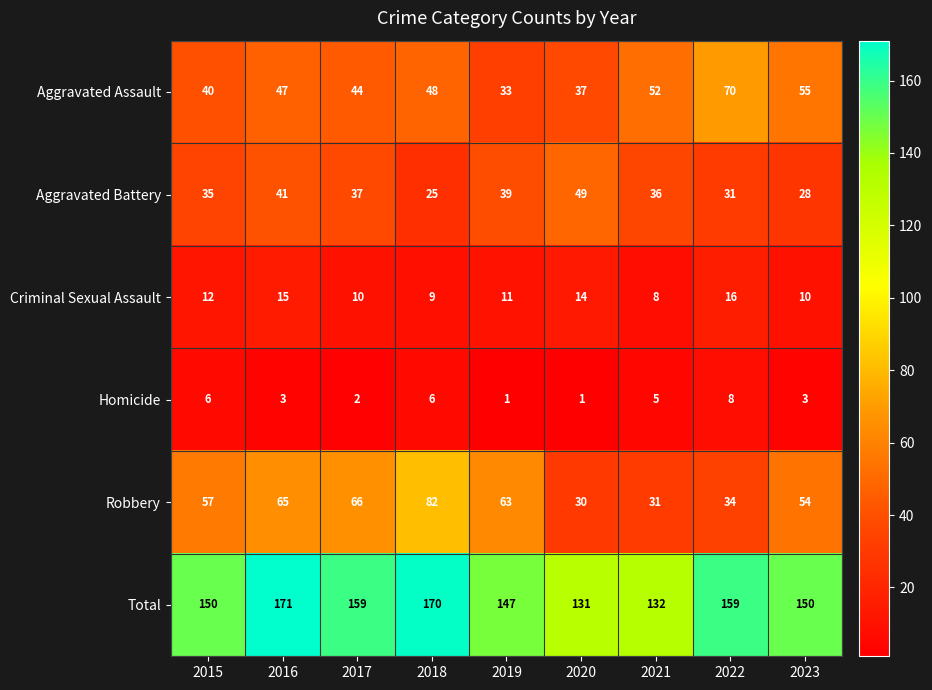

What is the total value across all series at 2020?

262